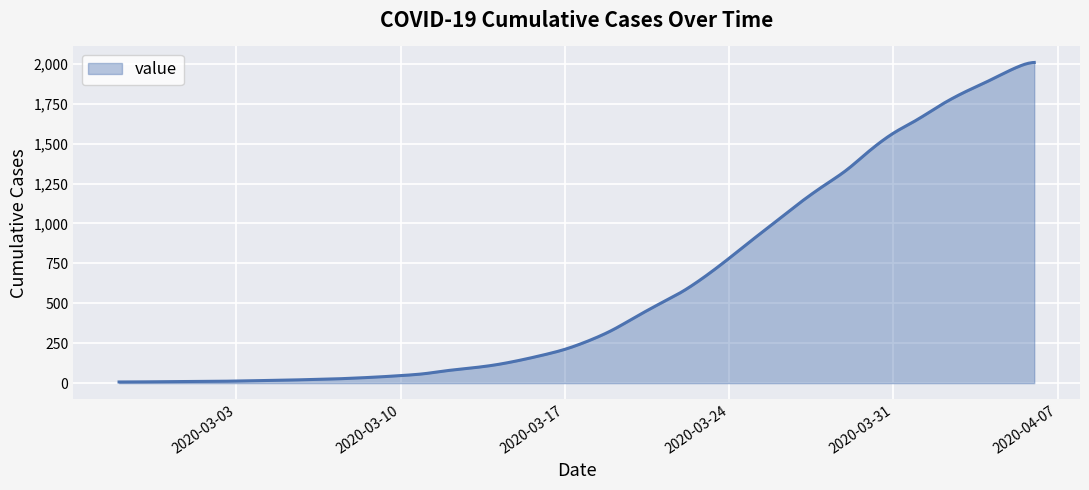

What is the maximum value shown in the chart?

2008.0